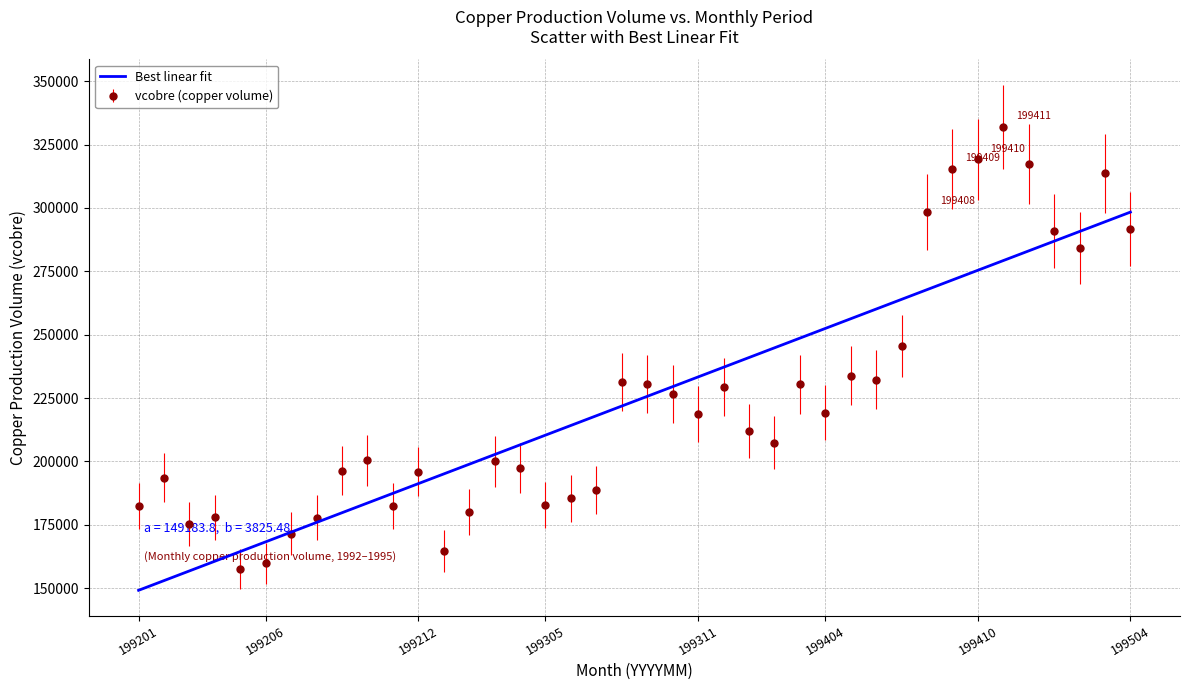

Which series has the widest spread of values?

vcobre (copper volume)